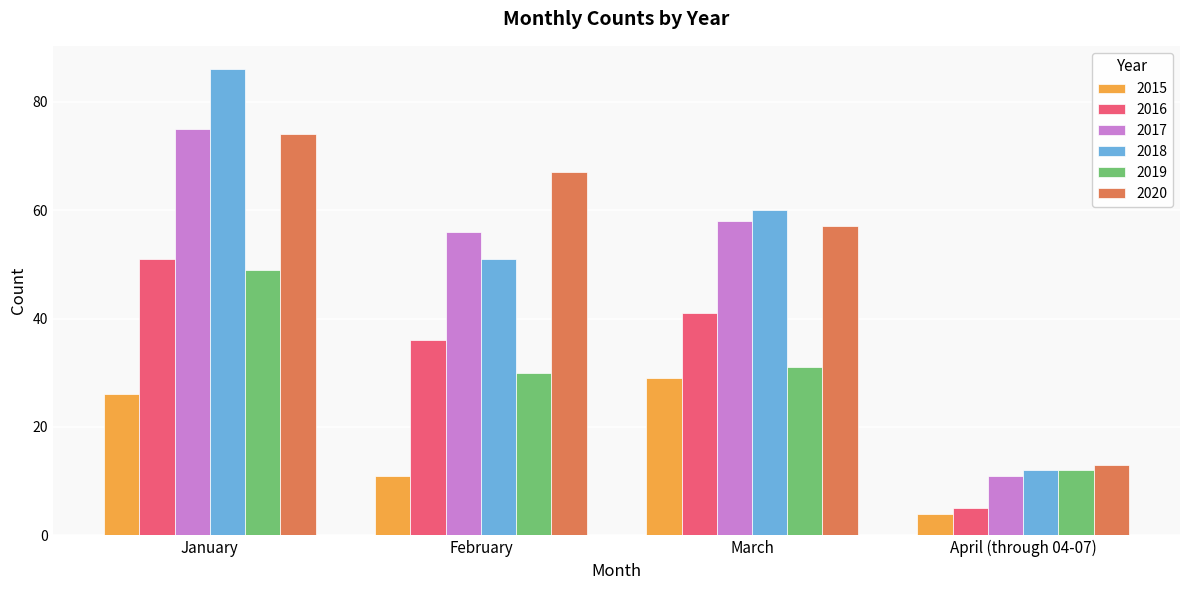

At which category is the sum across all series the highest?

January